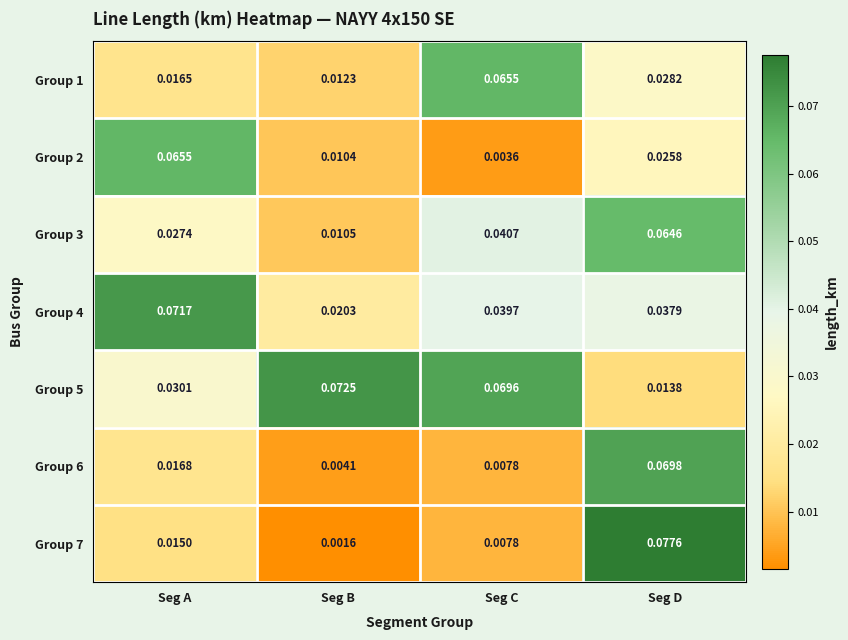

At how many categories does at least one series exceed 0?

4